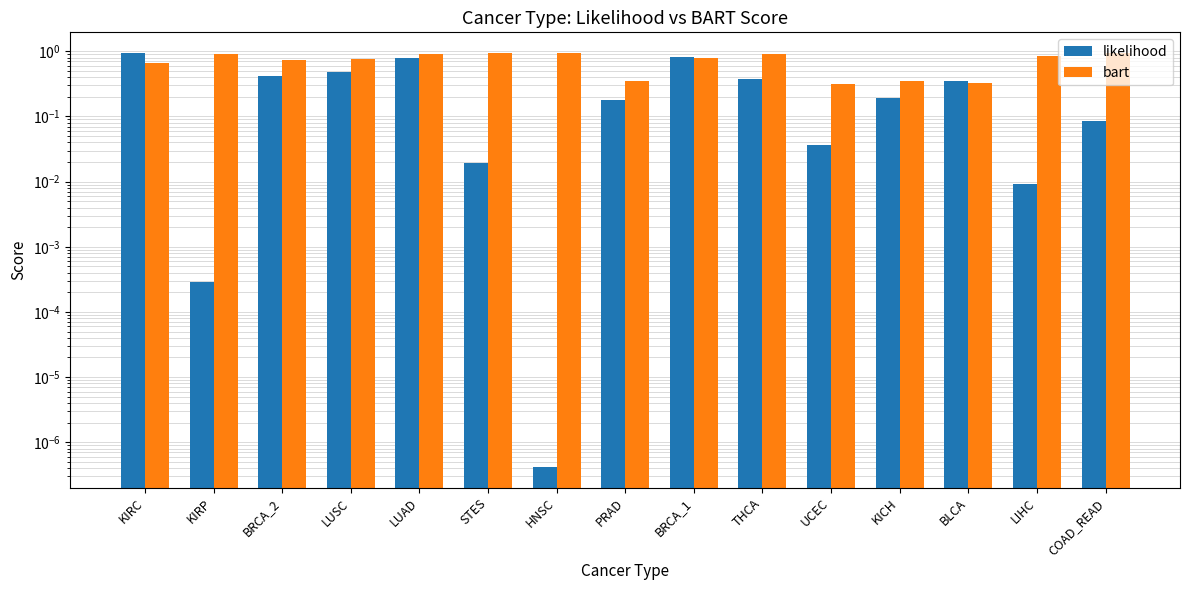

What is the difference between the maximum and second lowest values in the bart series?

0.6